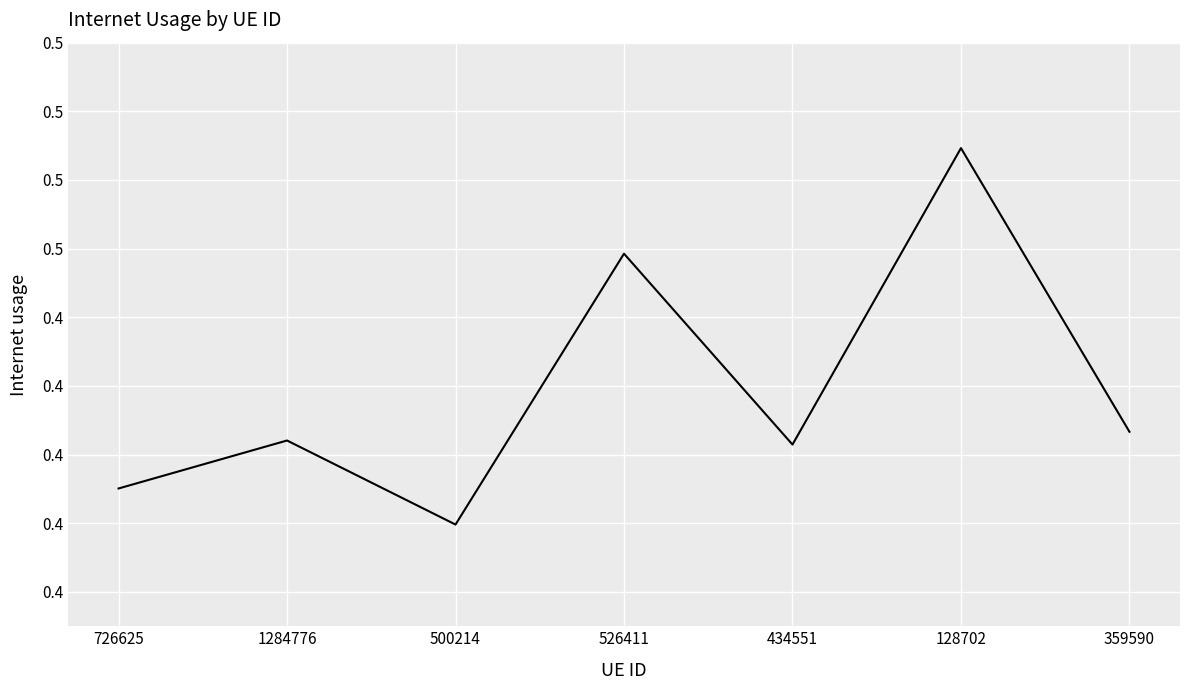

Which has a higher value, 500214 or 128702?

128702